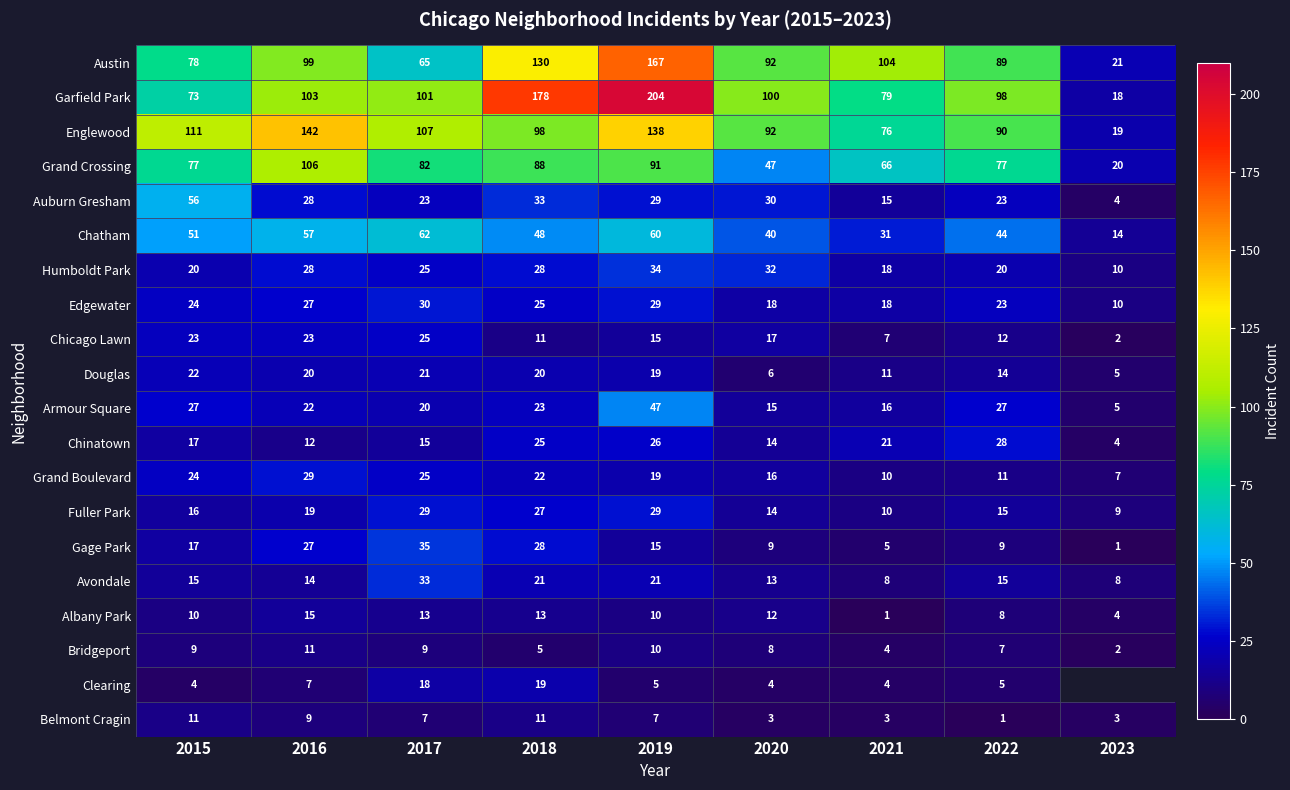

The Grand Crossing series shows 20 at 2023. True or false?

True